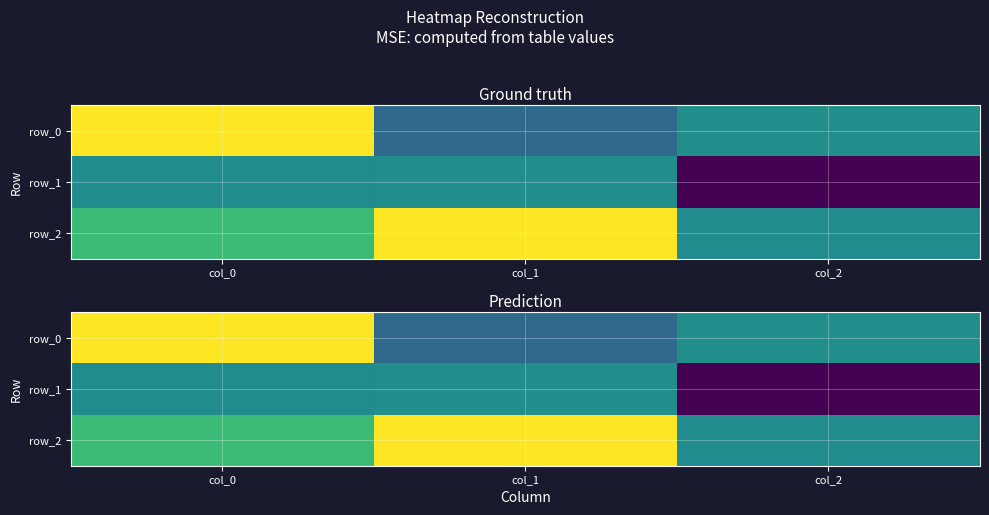

Rank the categories by row_1 value from highest to lowest.

col_1, col_0, col_2